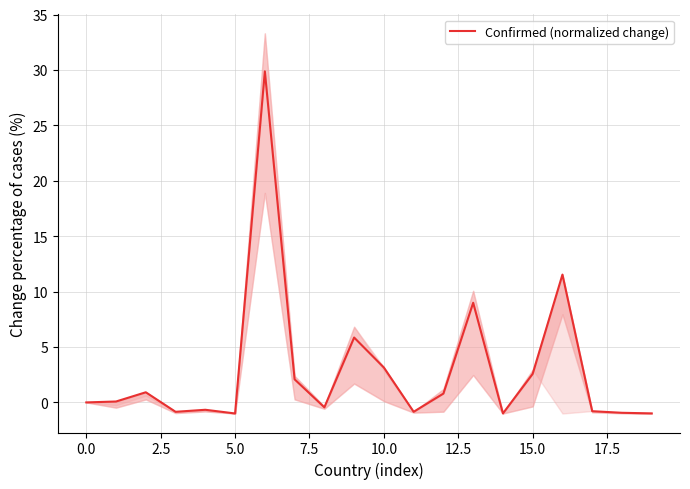

The chart shows a value of 47.8 at 12.5. True or false?

False